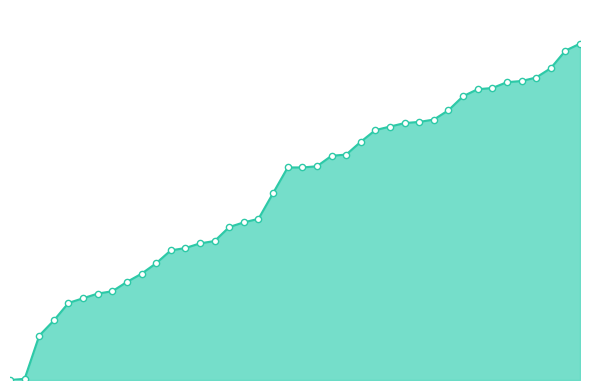

Is this an area chart (filled region under the line)?

Yes